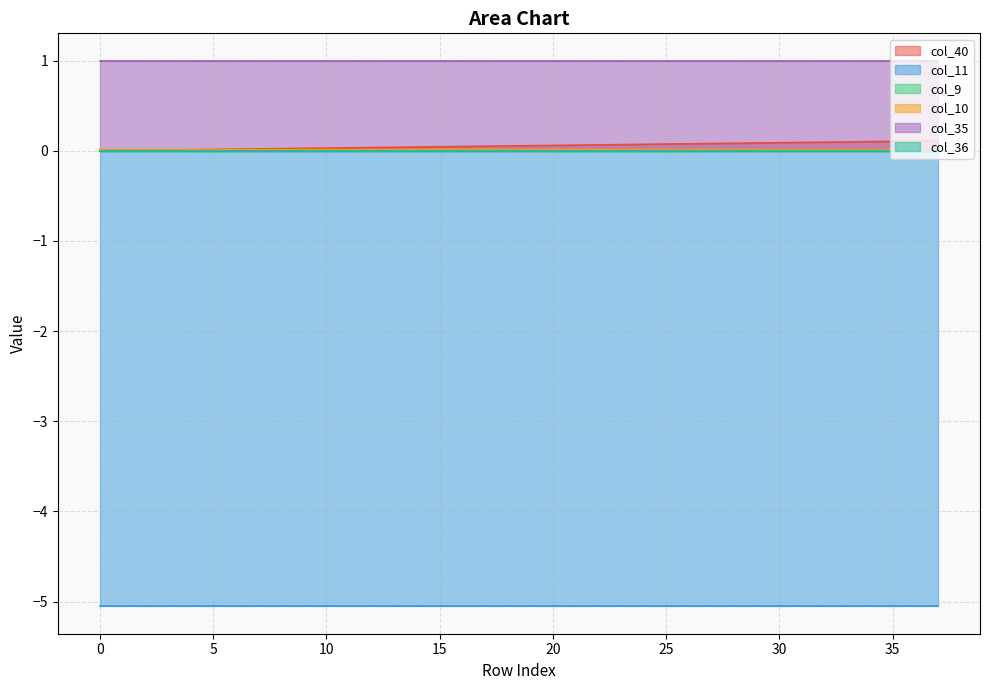

Reading left to right, what are all the values shown in this chart?

col_40: 0=0.0	1=0.0	2=0.0	3=0.0	4=0.0	5=0.0	6=0.0	7=0.0	8=0.0	9=0.0	10=0.0	11=0.0	12=0.0	13=0.0	14=0.0	15=0.0	16=0.0	17=0.1	18=0.1	19=0.1	20=0.1	21=0.1	22=0.1	23=0.1	24=0.1	25=0.1	26=0.1	27=0.1	28=0.1	29=0.1	30=0.1	31=0.1	32=0.1	33=0.1	34=0.1	35=0.1	36=0.1	37=0.1
col_11: 0=-5.1	1=-5.1	2=-5.1	3=-5.1	4=-5.1	5=-5.1	6=-5.1	7=-5.1	8=-5.1	9=-5.1	10=-5.1	11=-5.1	12=-5.1	13=-5.1	14=-5.1	15=-5.1	16=-5.1	17=-5.1	18=-5.1	19=-5.1	20=-5.1	21=-5.1	22=-5.1	23=-5.1	24=-5.1	25=-5.1	26=-5.1	27=-5.1	28=-5.1	29=-5.1	30=-5.1	31=-5.1	32=-5.1	33=-5.1	34=-5.1	35=-5.1	36=-5.1	37=-5.1
col_9: 0=0.0	1=0.0	2=0.0	3=0.0	4=0.0	5=0.0	6=0.0	7=0.0	8=0.0	9=0.0	10=0.0	11=0.0	12=0.0	13=0.0	14=0.0	15=0.0	16=0.0	17=0.0	18=0.0	19=0.0	20=0.0	21=0.0	22=0.0	23=0.0	24=0.0	25=0.0	26=0.0	27=0.0	28=0.0	29=0.0	30=0.0	31=0.0	32=0.0	33=0.0	34=0.0	35=0.0	36=0.0	37=0.0
col_10: 0=0.0	1=0.0	2=0.0	3=0.0	4=0.0	5=0.0	6=0.0	7=0.0	8=0.0	9=0.0	10=0.0	11=0.0	12=0.0	13=0.0	14=0.0	15=0.0	16=0.0	17=0.0	18=0.0	19=0.0	20=0.0	21=0.0	22=0.0	23=0.0	24=0.0	25=0.0	26=0.0	27=0.0	28=0.0	29=0.0	30=0.0	31=0.0	32=0.0	33=0.0	34=0.0	35=0.0	36=0.0	37=0.0
col_35: 0=1.0	1=1.0	2=1.0	3=1.0	4=1.0	5=1.0	6=1.0	7=1.0	8=1.0	9=1.0	10=1.0	11=1.0	12=1.0	13=1.0	14=1.0	15=1.0	16=1.0	17=1.0	18=1.0	19=1.0	20=1.0	21=1.0	22=1.0	23=1.0	24=1.0	25=1.0	26=1.0	27=1.0	28=1.0	29=1.0	30=1.0	31=1.0	32=1.0	33=1.0	34=1.0	35=1.0	36=1.0	37=1.0
col_36: 0=0.0	1=0.0	2=0.0	3=0.0	4=0.0	5=0.0	6=0.0	7=0.0	8=0.0	9=0.0	10=0.0	11=0.0	12=0.0	13=0.0	14=0.0	15=0.0	16=0.0	17=0.0	18=0.0	19=0.0	20=0.0	21=0.0	22=0.0	23=0.0	24=0.0	25=0.0	26=0.0	27=0.0	28=0.0	29=0.0	30=0.0	31=0.0	32=0.0	33=0.0	34=0.0	35=0.0	36=0.0	37=0.0